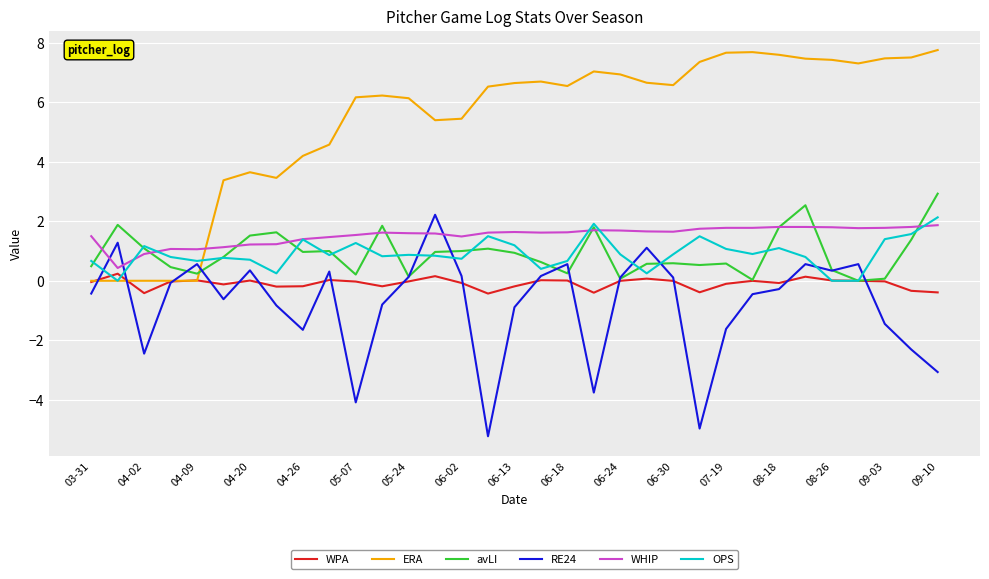

What is the maximum value for OPS?

2.1